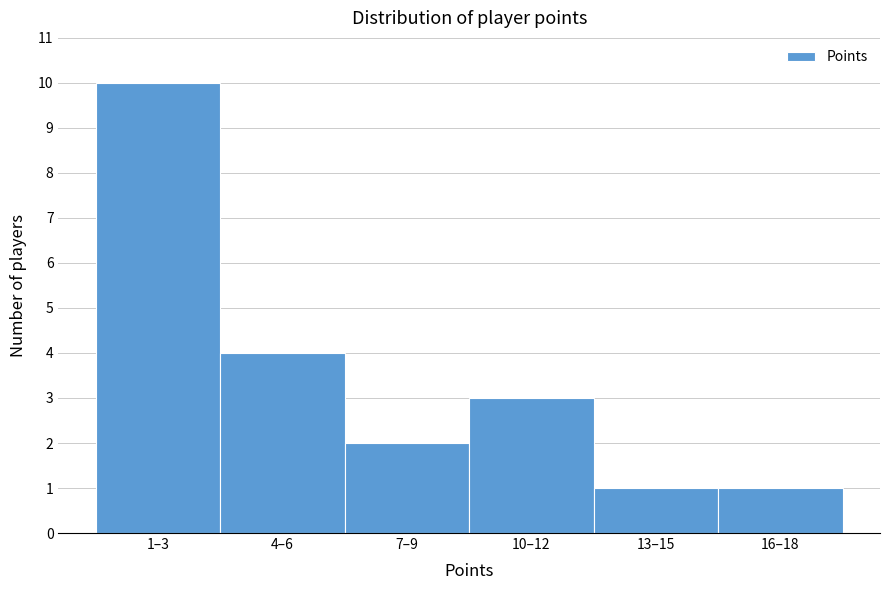

Reading right to left, what are all the values shown in this chart?

16–18=1	13–15=1	10–12=3	7–9=2	4–6=4	1–3=10